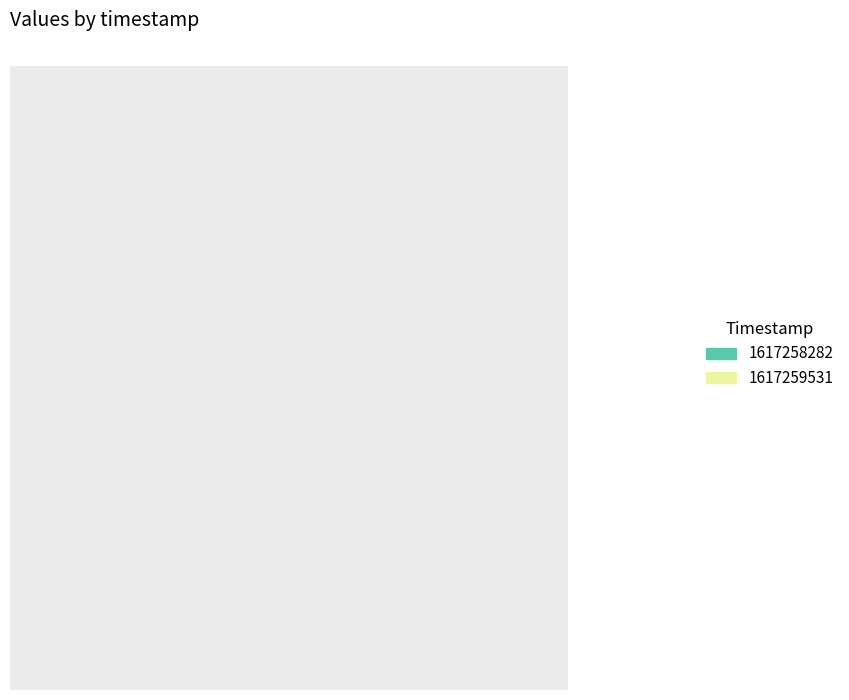

How much of the chart is everything except 1617259531?

48.8%